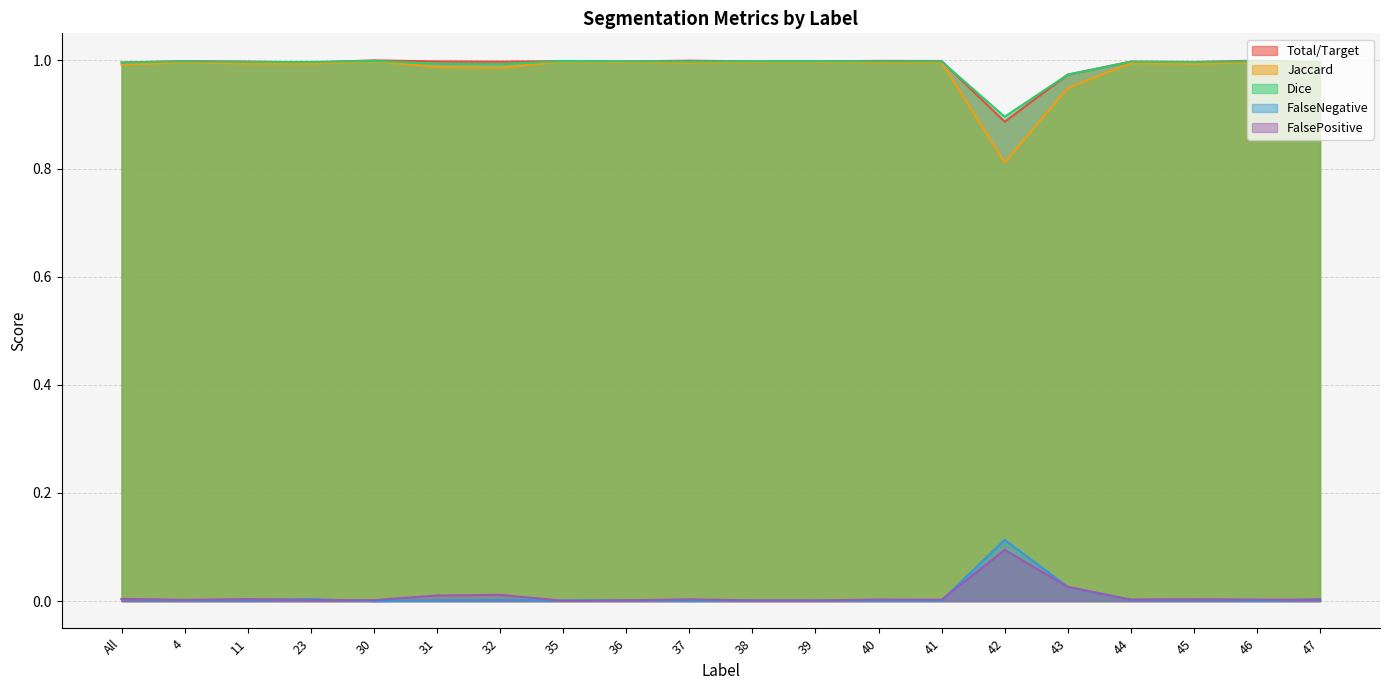

True or false: FalseNegative and Jaccard intersect in this chart.

False